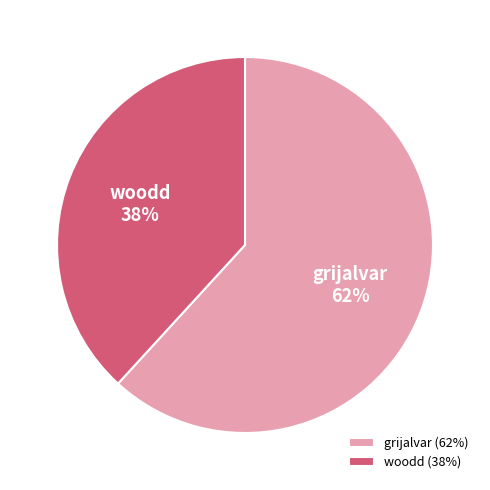

True or false: grijalvar accounts for 56% of the total.

False